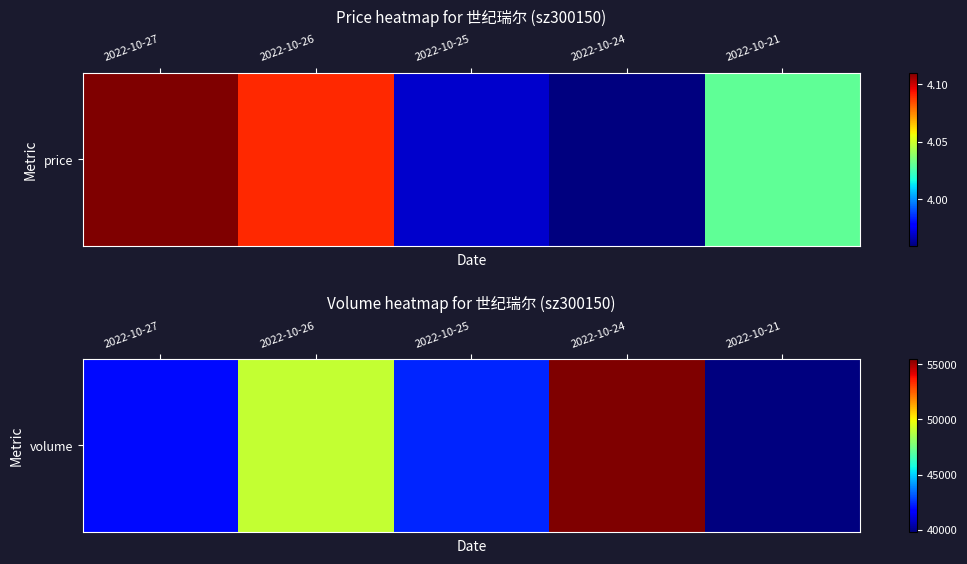

True or false: the data shows 42398 at 2022-10-25.

True